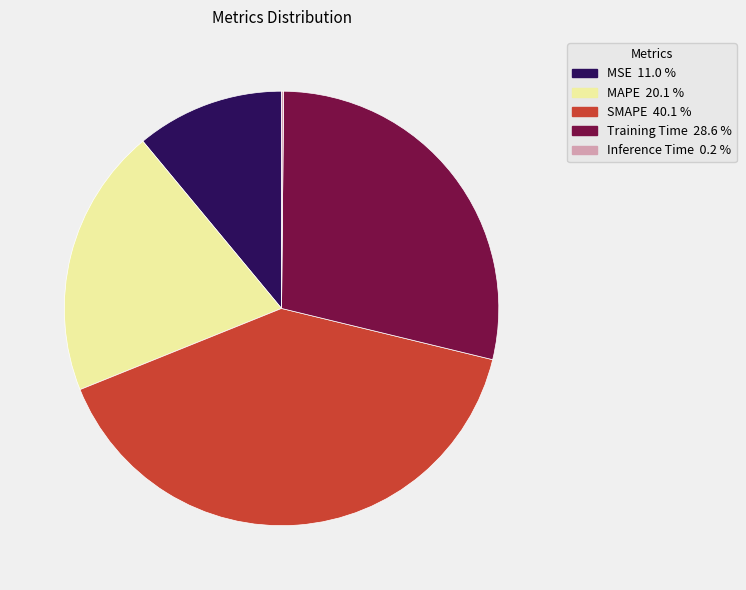

Do SMAPE and MSE together represent more than half of the pie?

Yes